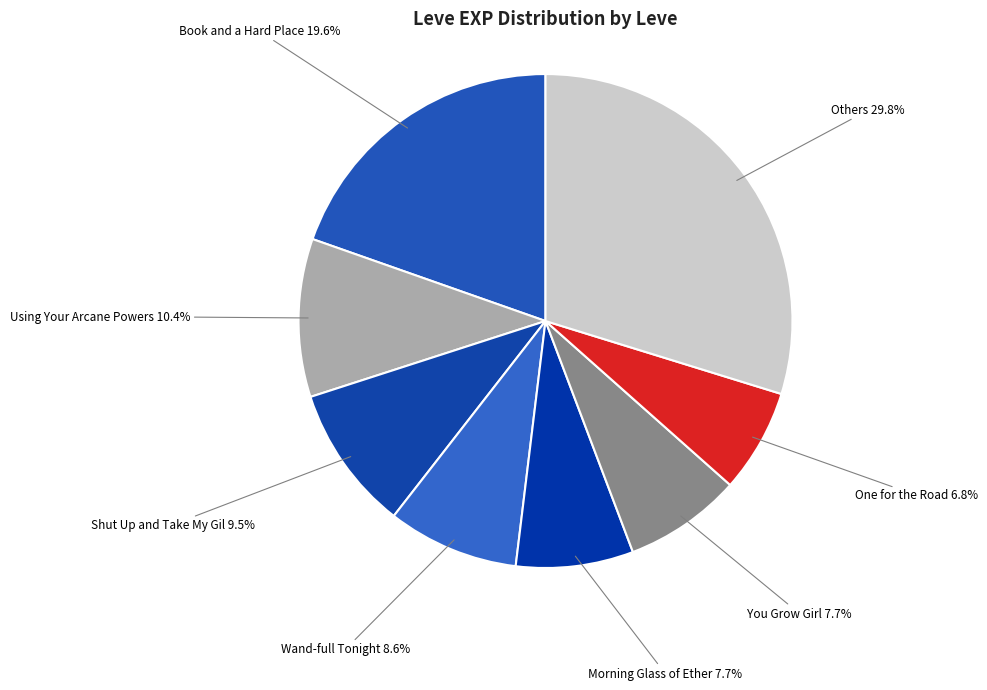

Is there any slice that represents more than half of the pie?

No